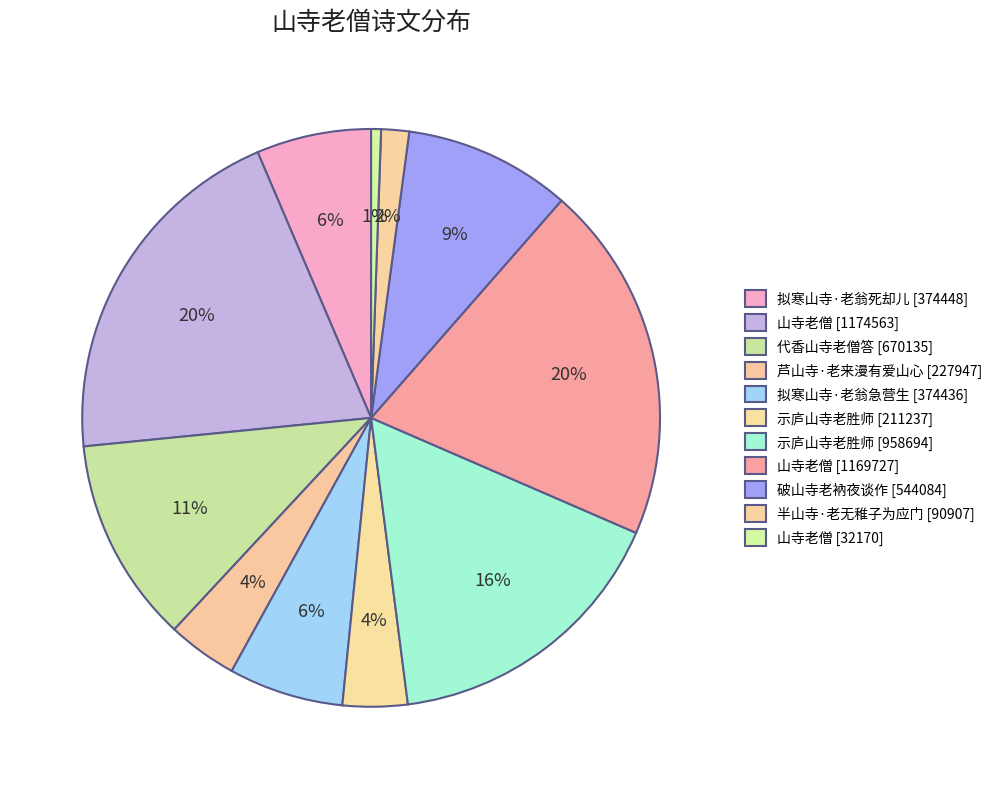

How many segments does this pie chart have?

11